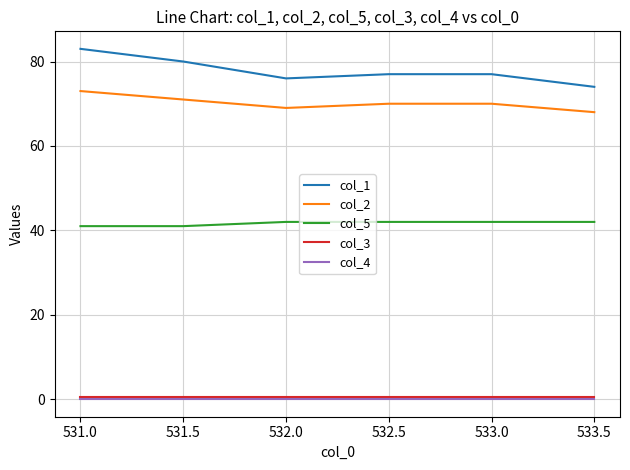

True or false: col_2 and col_5 cross at least once.

False